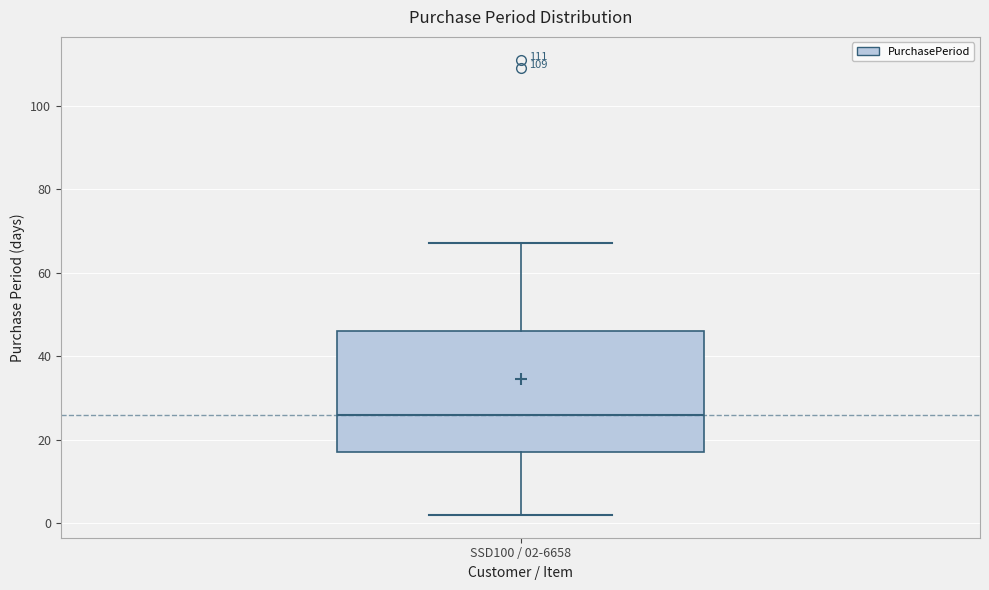

Read this box plot against the y-axis: the position of the median line, the range covered by the box, and the ends of both whiskers. The values are not printed on the chart, so give them approximately, as read against the axis.

median 26, box 18 to 46, whiskers 2 to 68